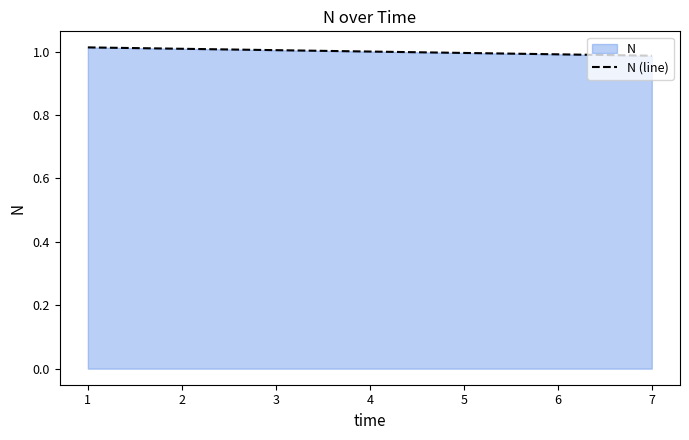

The value at 4 is 1.7. True or false?

False